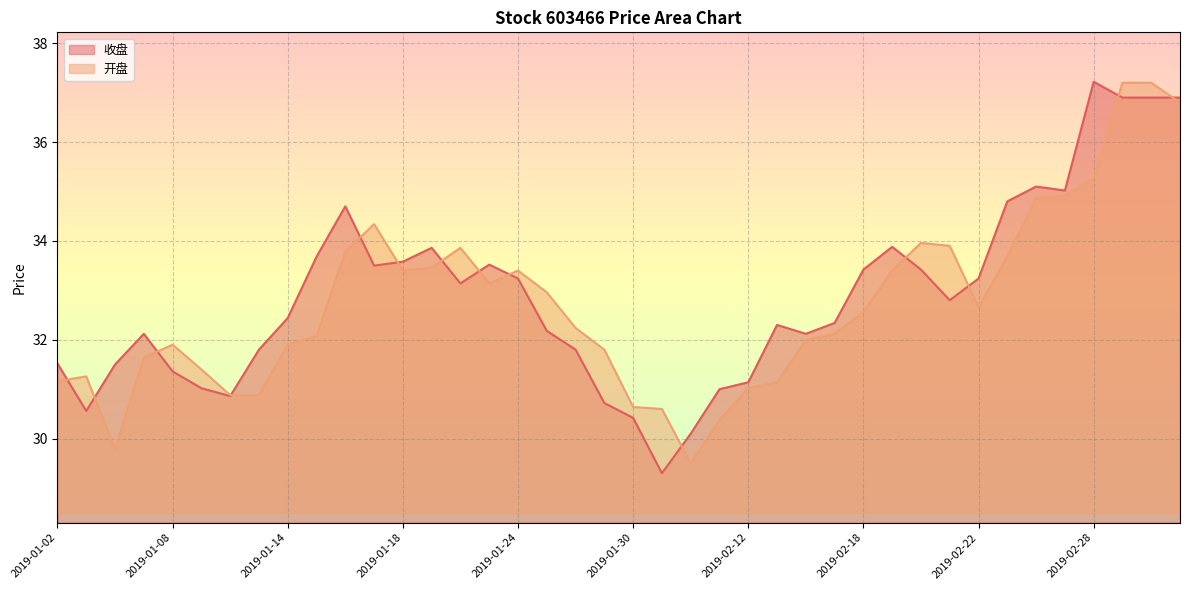

What is the difference between the highest and lowest values at 2019-01-07?

0.5